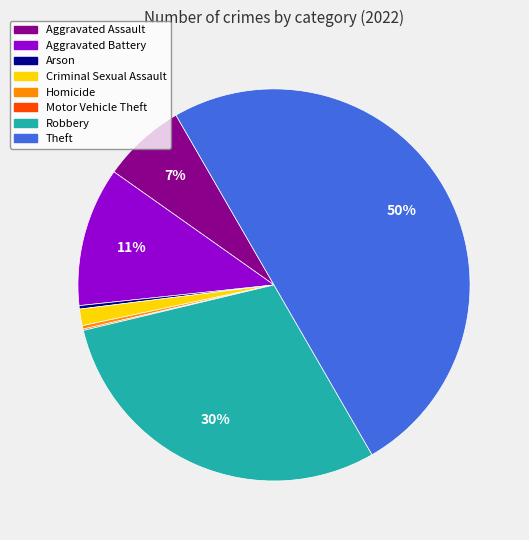

Is Criminal Sexual Assault the majority of the pie?

No